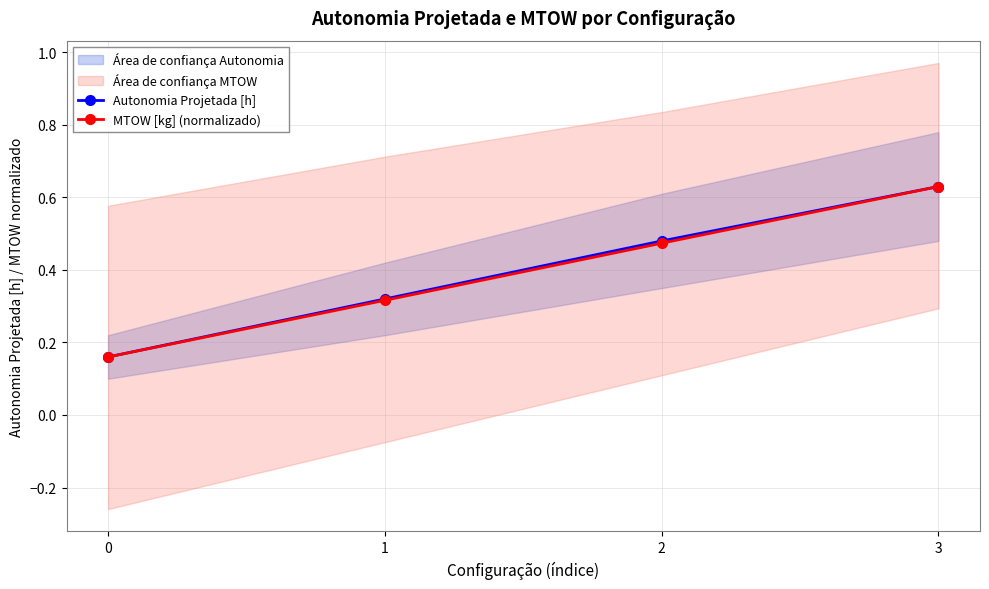

Which series has the largest range (max minus min)?

Autonomia Projetada [h]